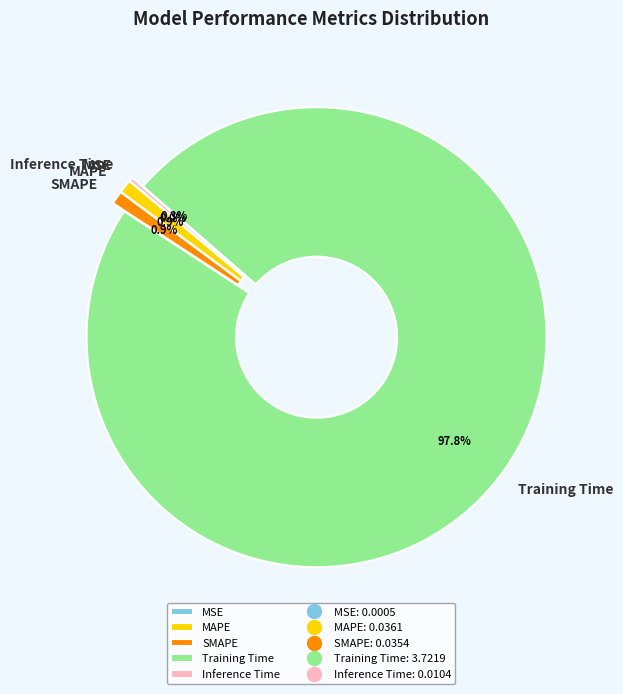

Which category accounts for the majority?

Training Time